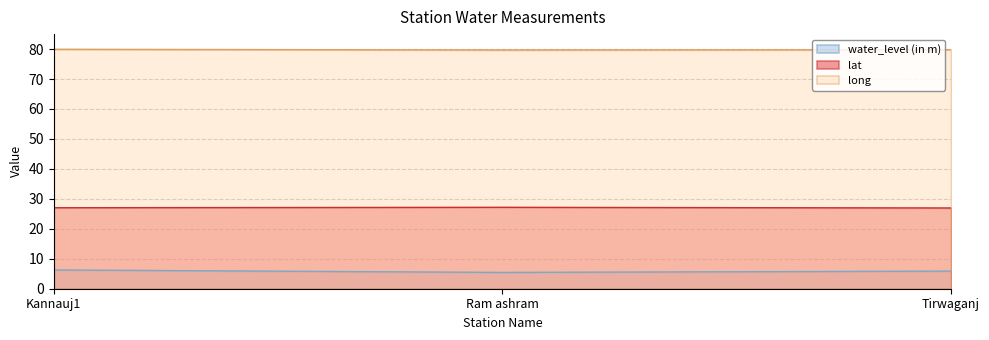

What is the highest value of the long series?

79.9